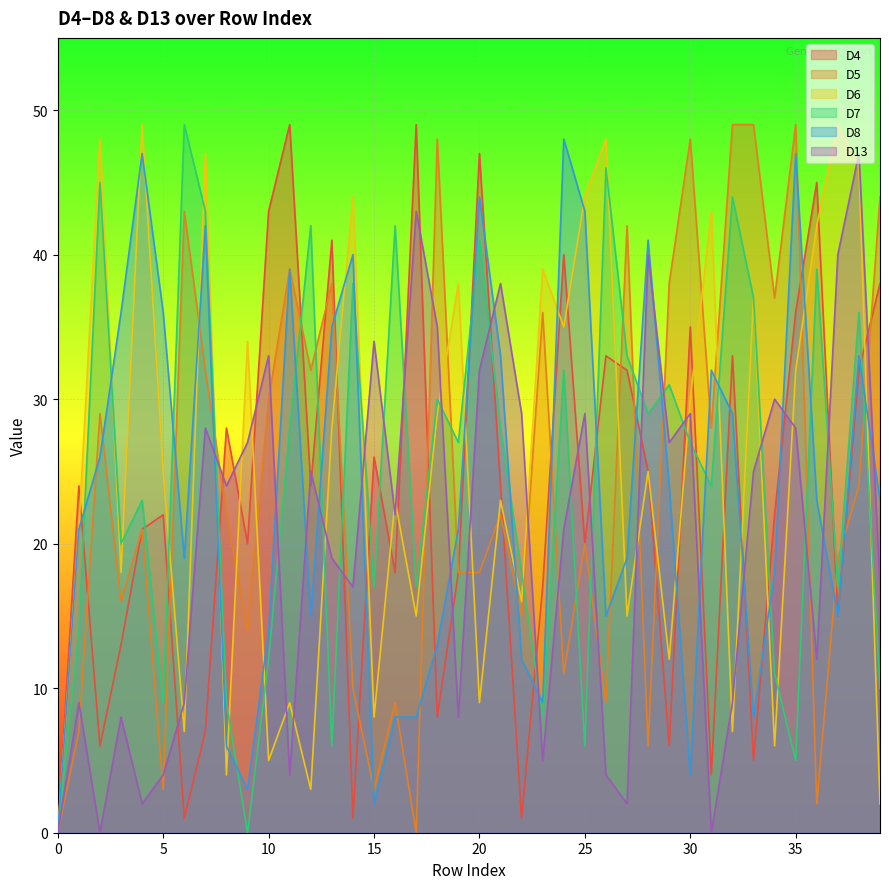

Reading right to left, list all the values displayed in this chart.

D4: 39=38	38=32	37=15	36=45	35=36	34=22	33=5	32=33	31=4	30=35	29=6	28=25	27=32	26=33	25=20	24=40	23=17	22=1	21=24	20=47	19=18	18=8	17=49	16=18	15=26	14=1	13=41	12=24	11=49	10=43	9=20	8=28	7=7	6=1	5=22	4=21	3=13	2=6	1=24	0=0
D5: 39=44	38=24	37=19	36=2	35=49	34=37	33=49	32=49	31=28	30=48	29=38	28=6	27=42	26=9	25=20	24=11	23=36	22=15	21=22	20=18	19=18	18=48	17=0	16=9	15=3	14=10	13=38	12=32	11=39	10=30	9=14	8=22	7=32	6=43	5=3	4=21	3=16	2=29	1=7	0=0
D6: 39=2	38=46	37=49	36=42	35=32	34=6	33=37	32=7	31=43	30=30	29=12	28=25	27=15	26=48	25=44	24=35	23=39	22=16	21=23	20=9	19=38	18=29	17=15	16=23	15=8	14=44	13=28	12=3	11=9	10=5	9=34	8=4	7=47	6=7	5=25	4=49	3=18	2=48	1=21	0=0
D7: 39=10	38=36	37=17	36=39	35=5	34=11	33=37	32=44	31=24	30=27	29=31	28=29	27=33	26=46	25=6	24=32	23=8	22=18	21=28	20=41	19=27	18=30	17=17	16=42	15=17	14=38	13=6	12=42	11=28	10=12	9=0	8=9	7=43	6=49	5=9	4=23	3=20	2=45	1=14	0=0
D8: 39=23	38=33	37=15	36=23	35=47	34=18	33=8	32=29	31=32	30=4	29=24	28=41	27=19	26=15	25=43	24=48	23=9	22=12	21=33	20=44	19=21	18=13	17=8	16=8	15=2	14=40	13=35	12=15	11=39	10=14	9=3	8=6	7=42	6=19	5=36	4=47	3=36	2=26	1=21	0=0
D13: 39=17	38=47	37=40	36=12	35=28	34=30	33=25	32=9	31=0	30=29	29=27	28=40	27=2	26=4	25=29	24=21	23=5	22=29	21=38	20=32	19=8	18=35	17=43	16=22	15=34	14=17	13=19	12=25	11=4	10=33	9=27	8=24	7=28	6=9	5=4	4=2	3=8	2=0	1=9	0=0